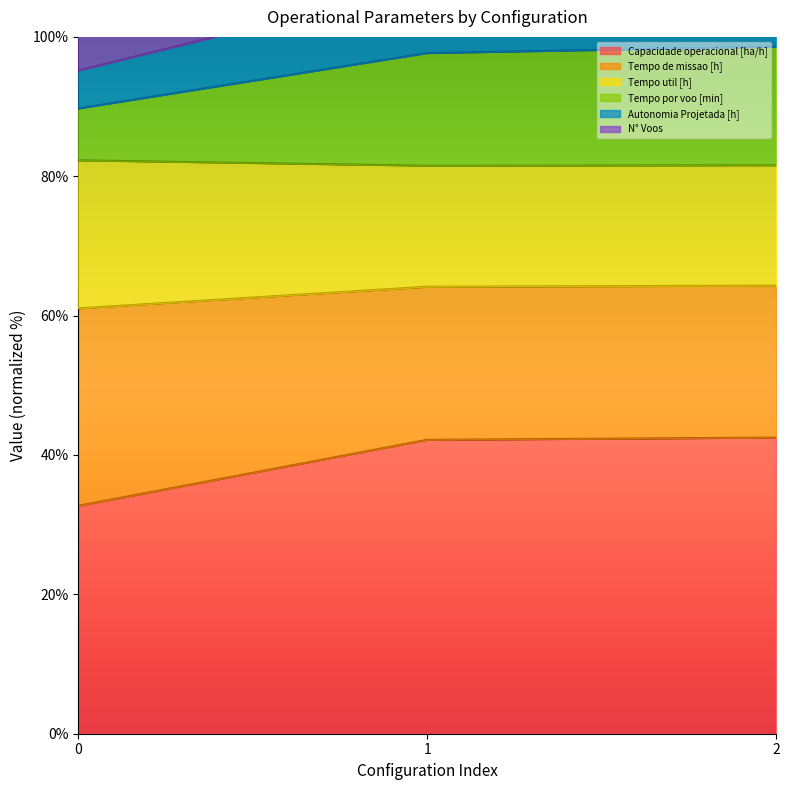

The value of Capacidade operacional [ha/h] at 1 is 59.8. True or false?

False